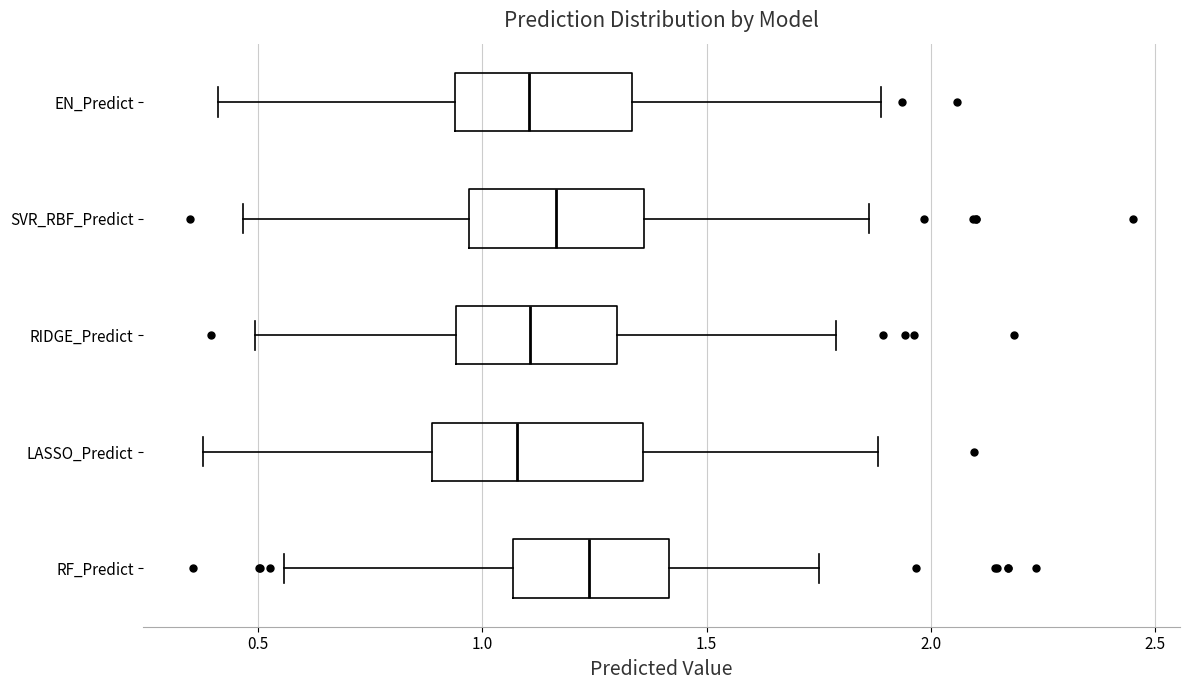

Where is the right edge of the box for RIDGE_Predict on the x-axis? The values are not printed on the chart, so give them approximately, as read against the axis.

1.30